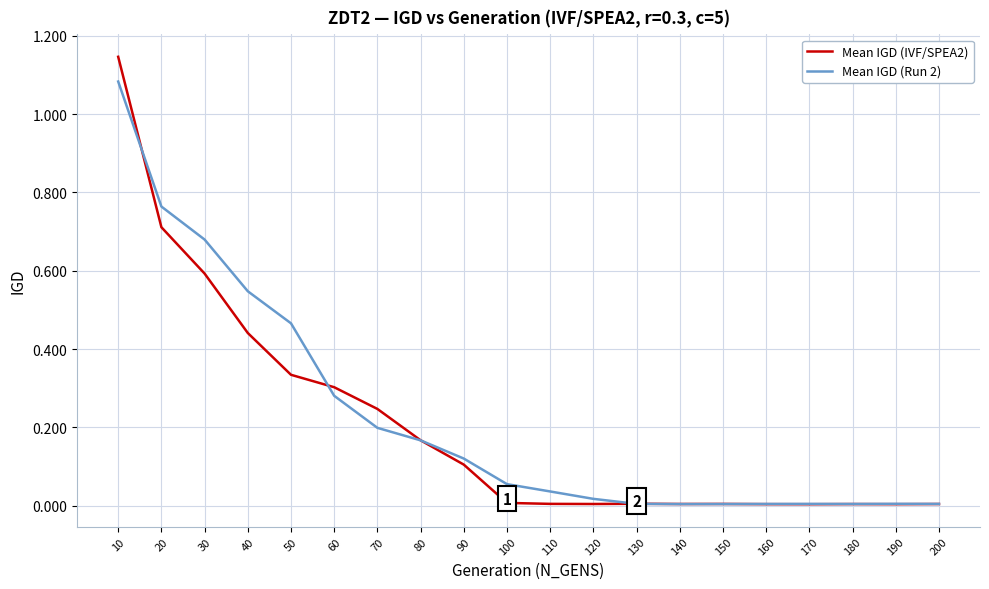

Which category has the highest value in the Mean IGD (Run 2) series?

10